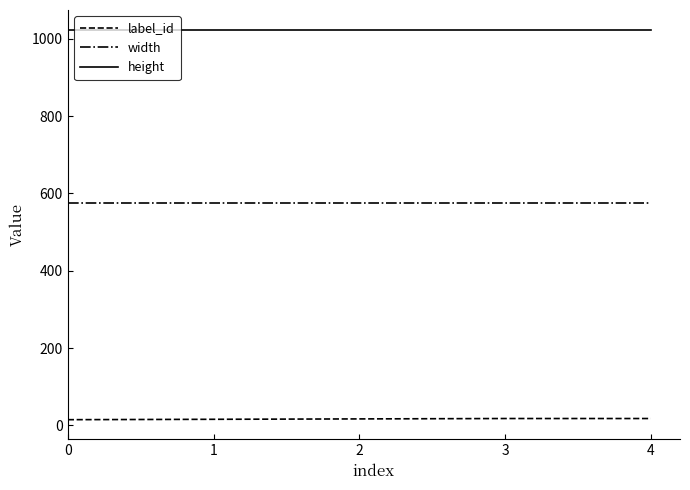

True or false: label_id and width cross at least once.

False